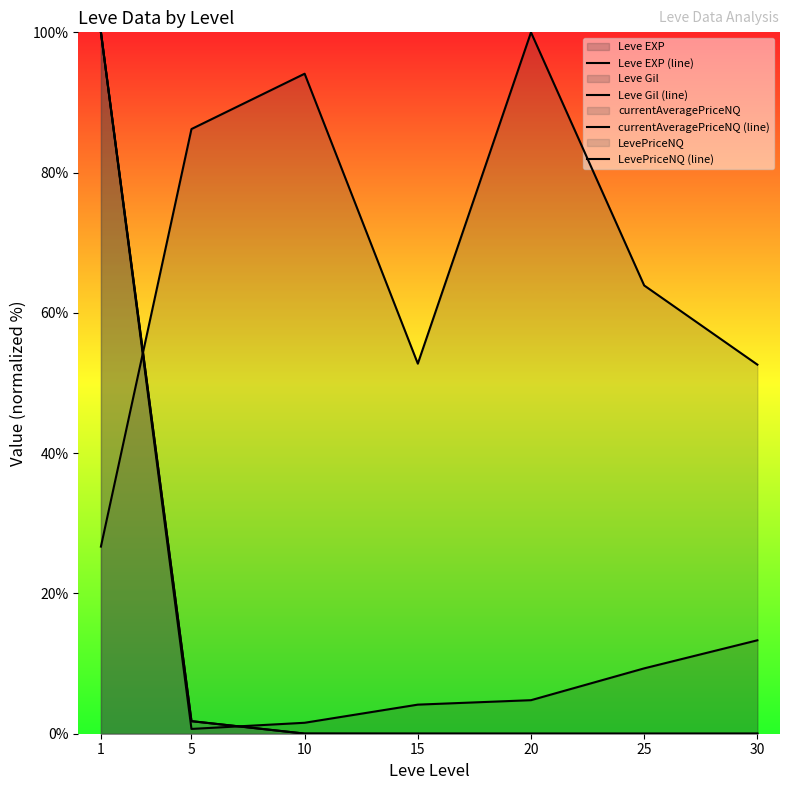

Where is the first local maximum for Leve Gil (line)?

10